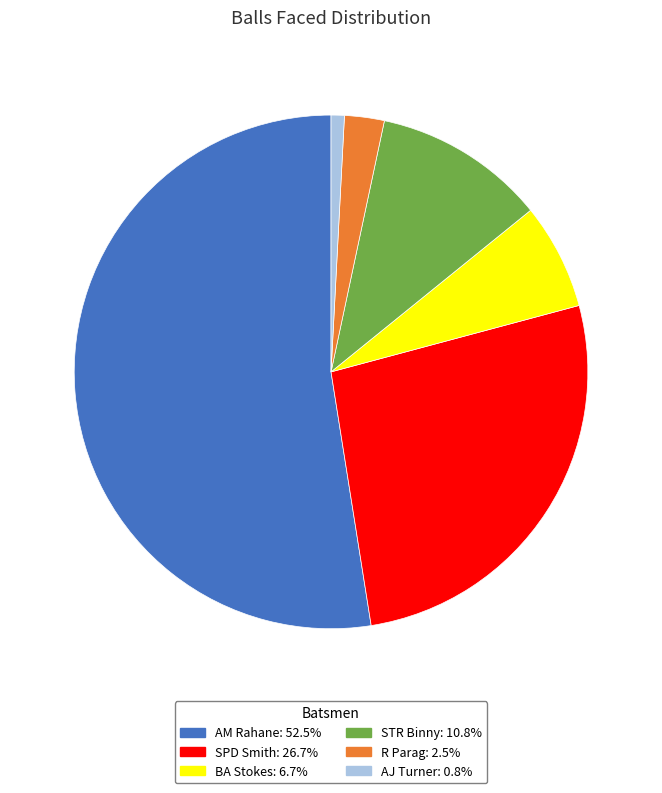

Is there a majority slice in this chart?

Yes